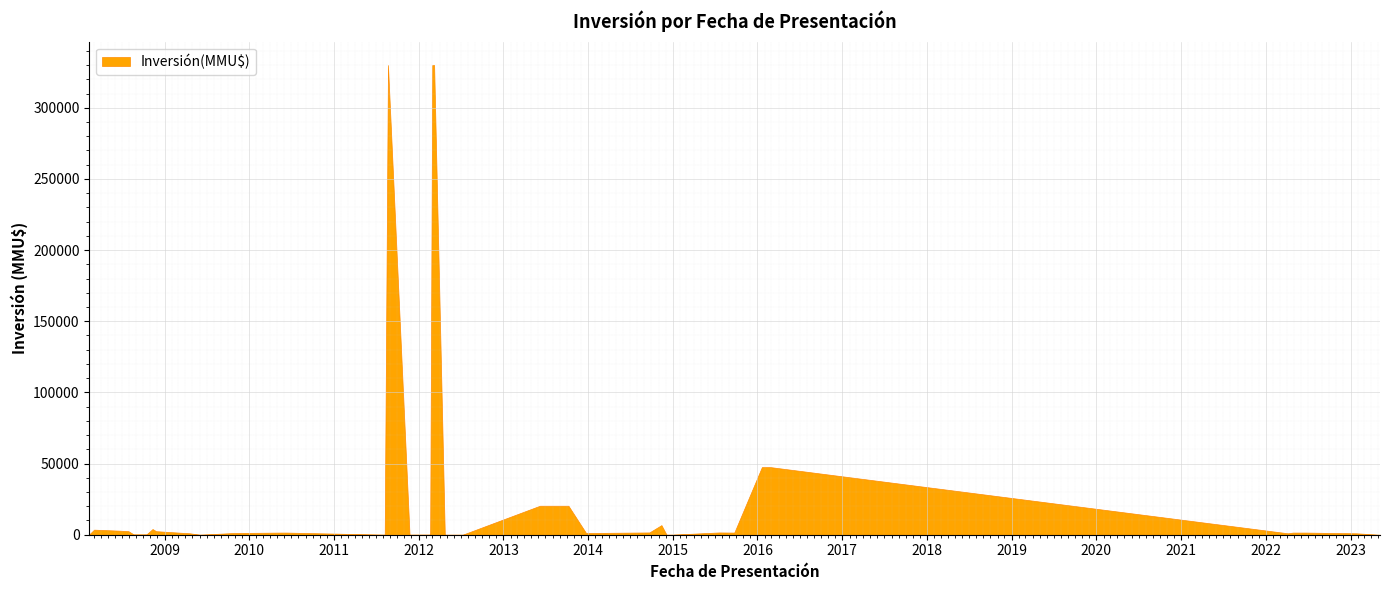

List the labels in order of value, smallest first.

08/05/2023, 23/04/2012, 24/12/2014, 05/12/2014, 09/07/2012, 02/06/2009, 23/11/2011, 08/08/2011, 20/02/2012, 10/01/2012, 15/10/2008, 01/10/2008, 20/08/2008, 12/02/2008, 26/01/2023, 06/04/2022, 20/04/2009, 23/12/2013, 26/10/2009, 22/06/2022, 27/04/2022, 23/09/2015, 11/06/2010, 19/05/2010, 20/07/2015, 22/09/2014, 25/11/2008, 29/07/2008, 16/06/2008, 03/03/2008, 10/11/2008, 13/11/2014, 08/10/2013, 16/09/2013, 07/06/2013, 26/02/2016, 20/01/2016, 08/03/2012, 29/02/2012, 22/08/2011